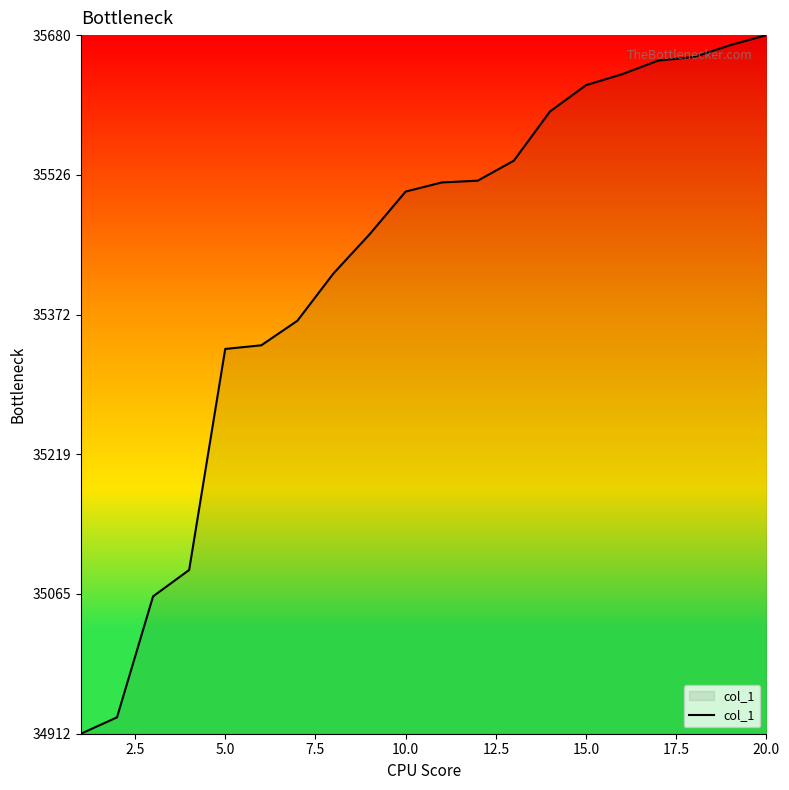

What is the greatest value displayed?

35680